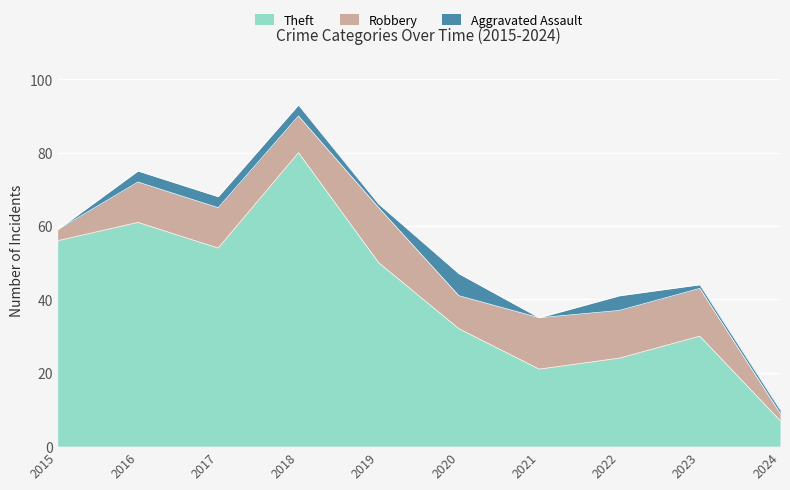

How many data points in Aggravated Assault are above 3?

2